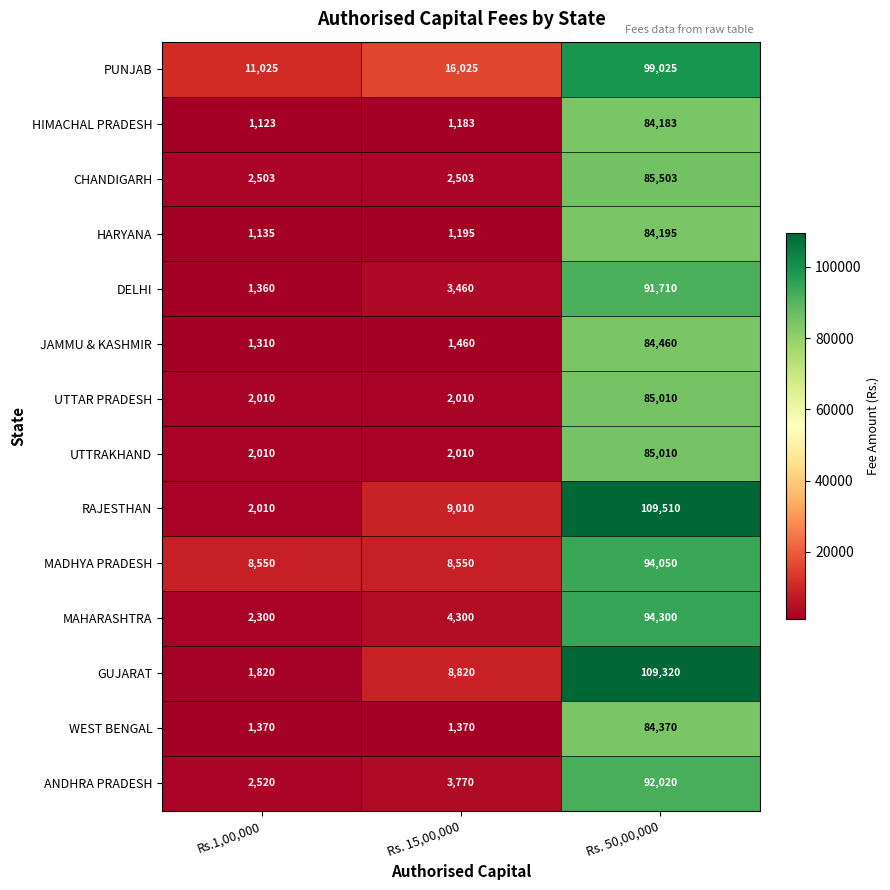

The value of MADHYA PRADESH at Rs. 50,00,000 is 94050. True or false?

True